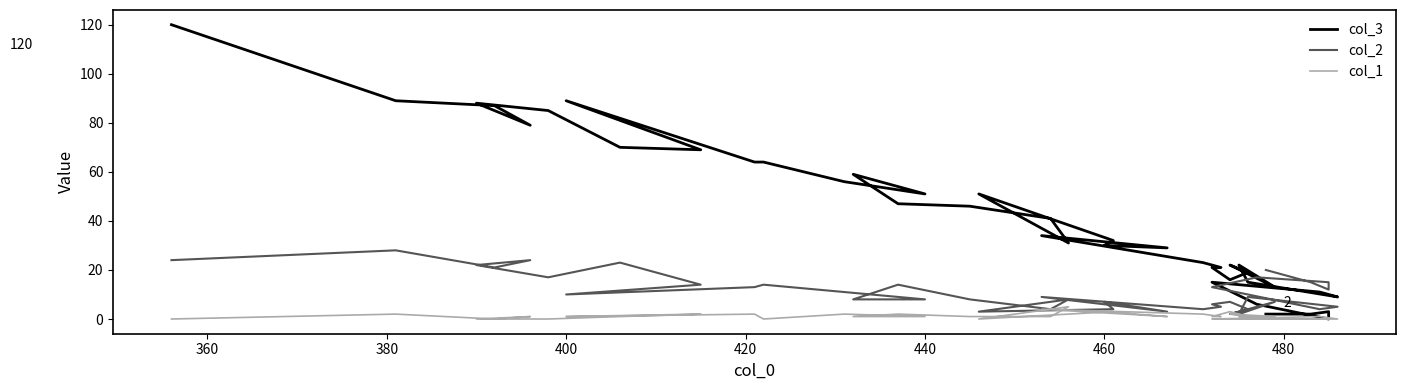

What are all the series names shown in the legend?

col_3, col_2, col_1